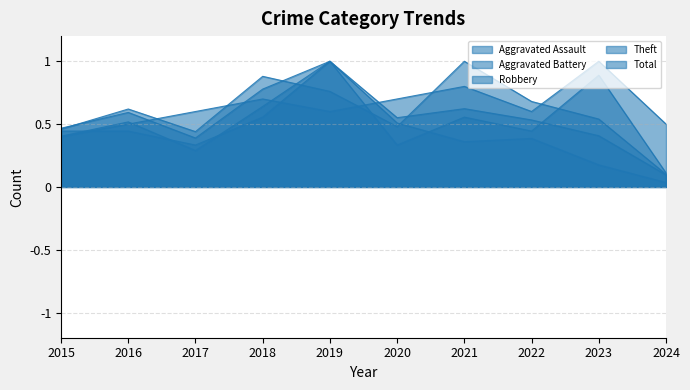

What is the difference between the maximum and minimum values in the Theft series?

1.0